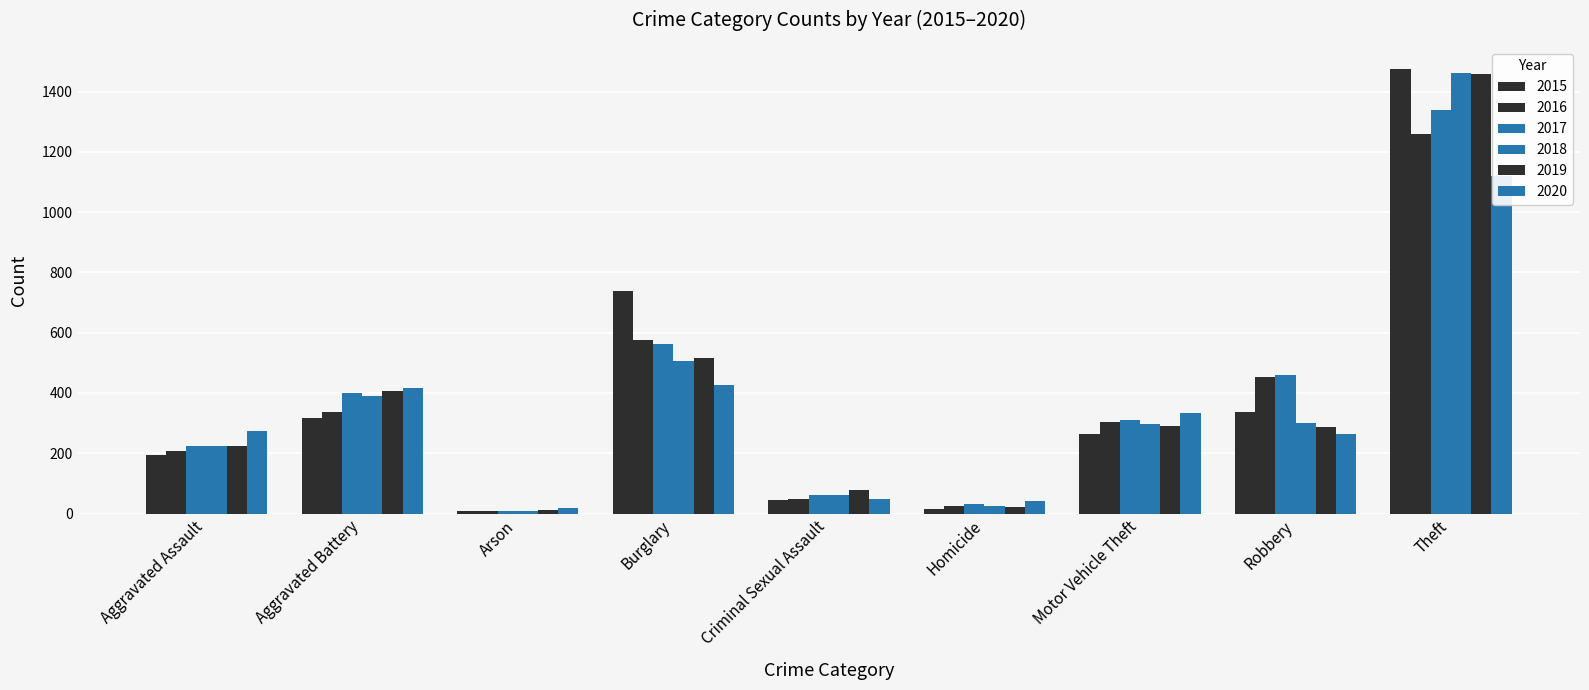

How many distinct data groups are displayed?

6